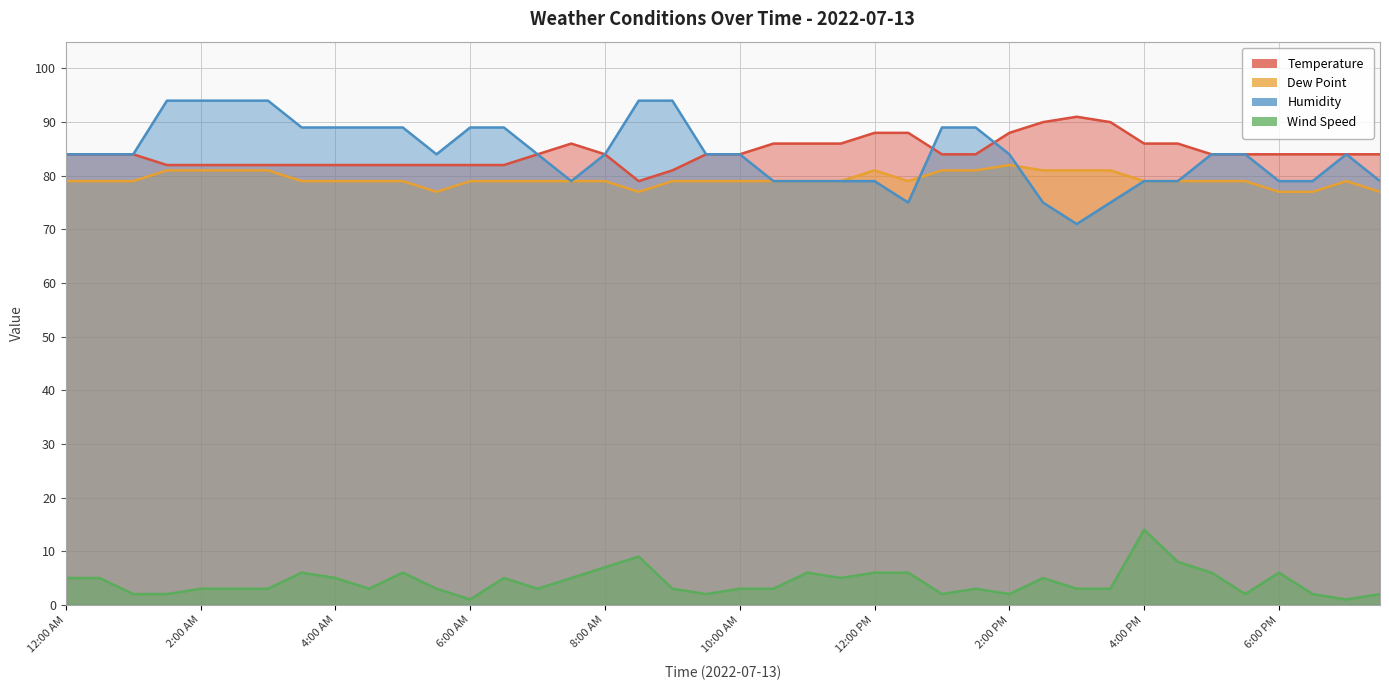

True or false: Dew Point has a value of 79 at 5:00 PM.

True